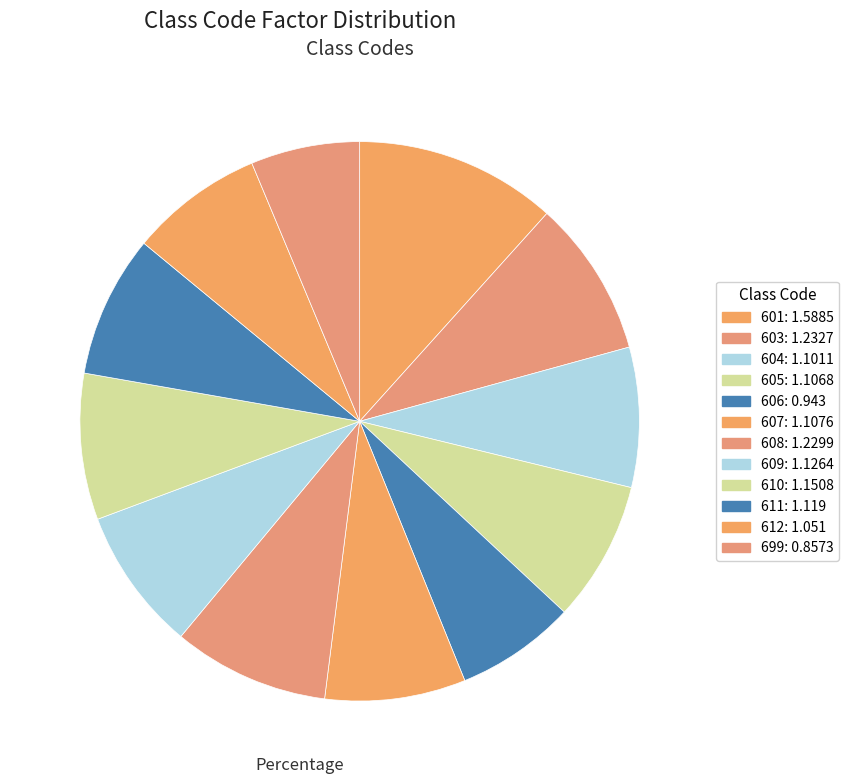

How many slices are in this pie chart?

12